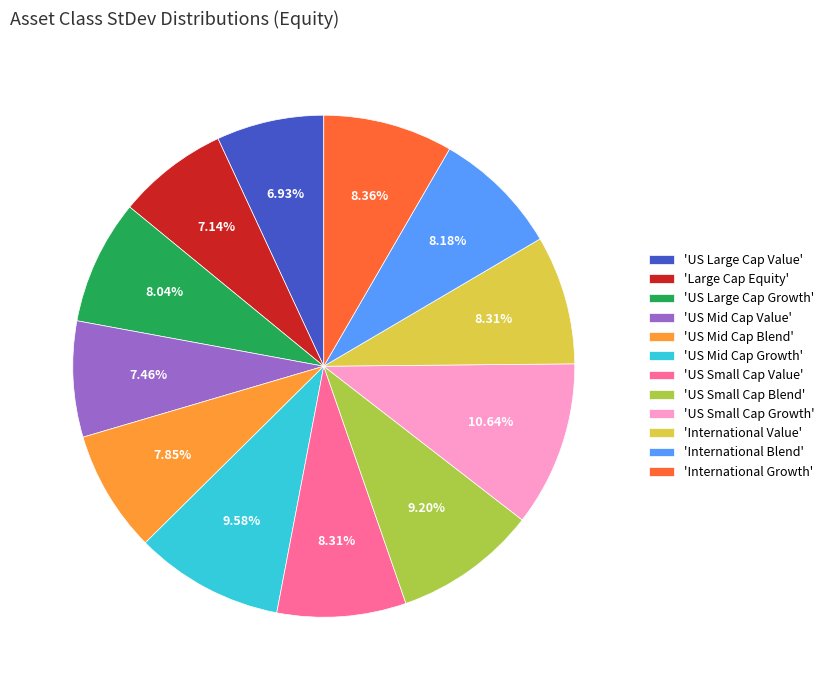

Which slice is the largest?

'US Small Cap Growth'